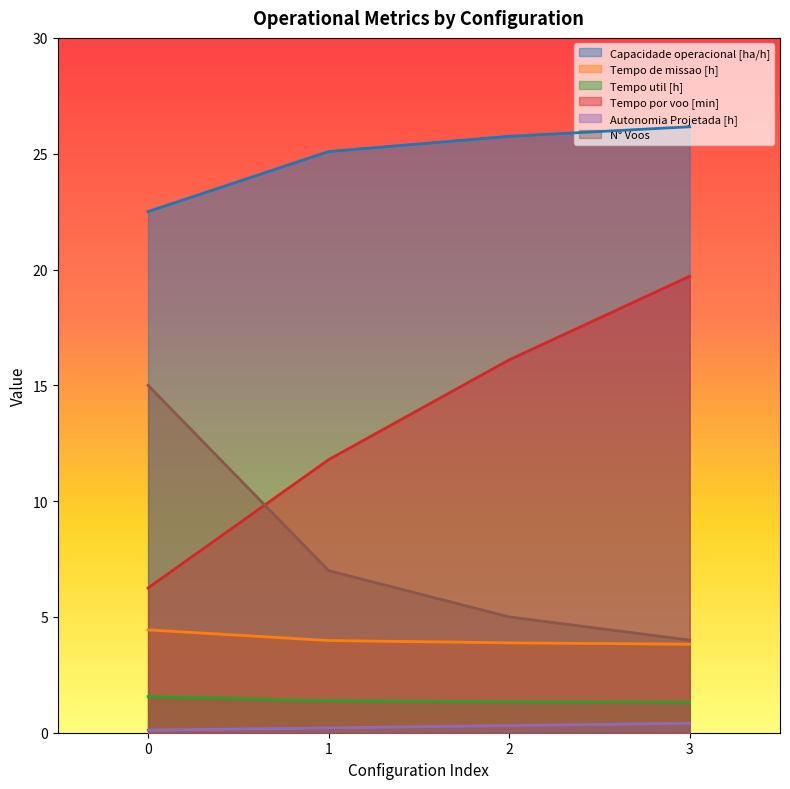

Is it true that N° Voos equals 7.0 at 1?

True